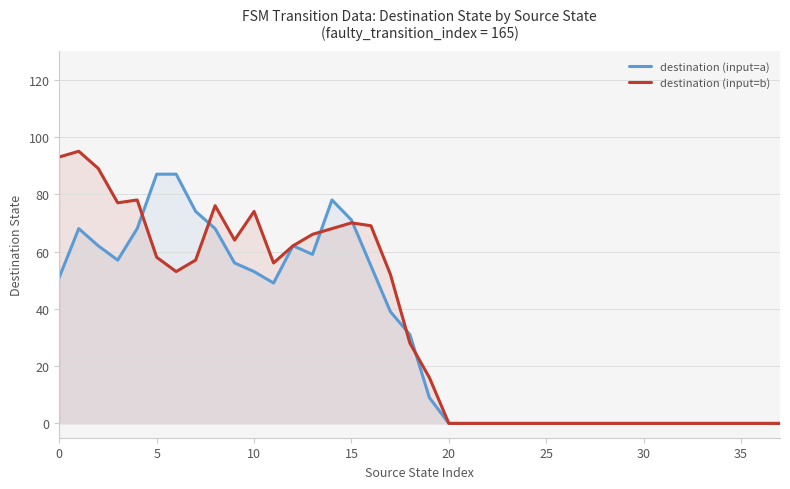

The value of destination (input=b) at 17 is 34. True or false?

False